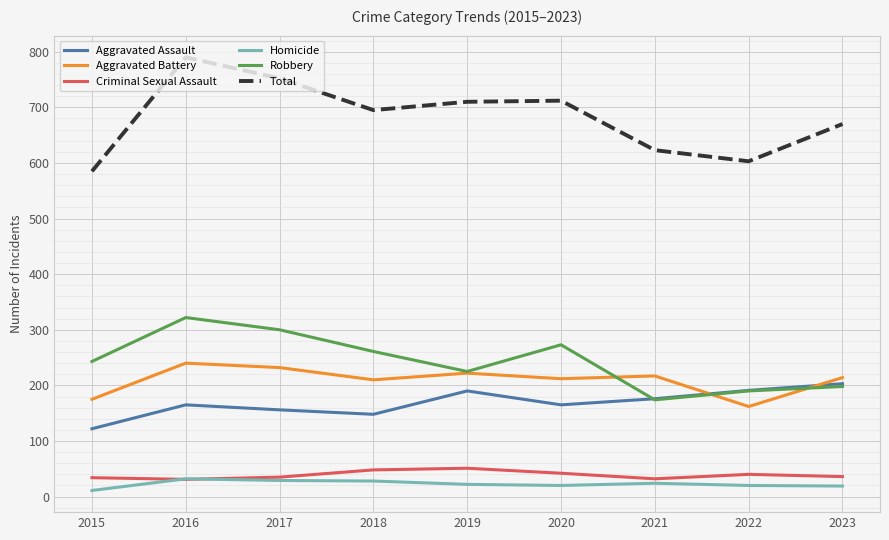

At which label does Criminal Sexual Assault first exceed 36?

2018